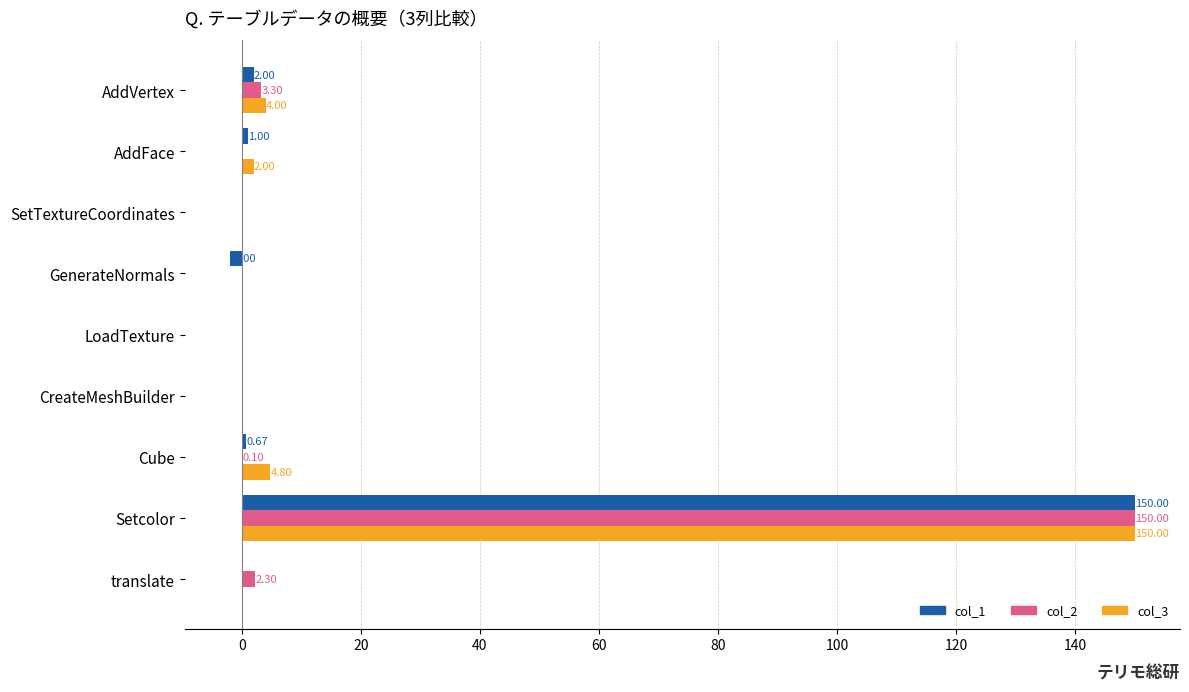

What is the sum of all col_3 values?

160.8